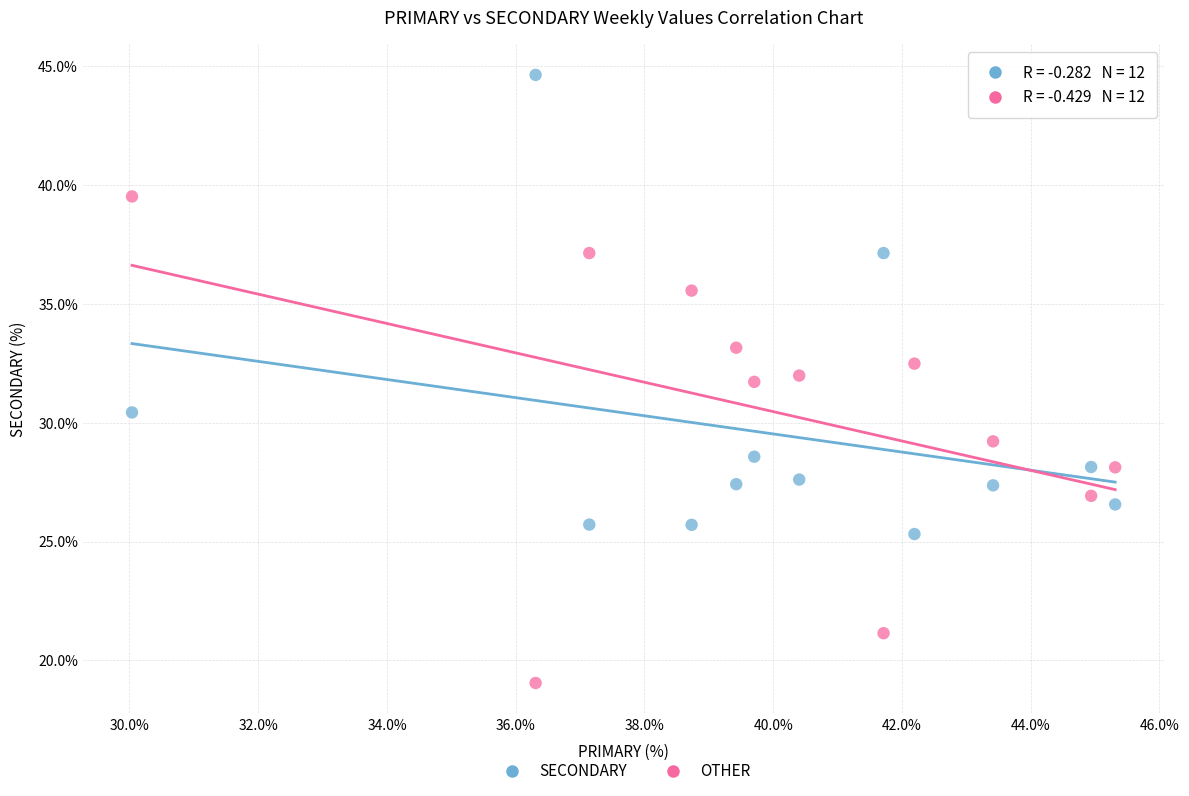

Which series has the widest spread of Y values?

OTHER